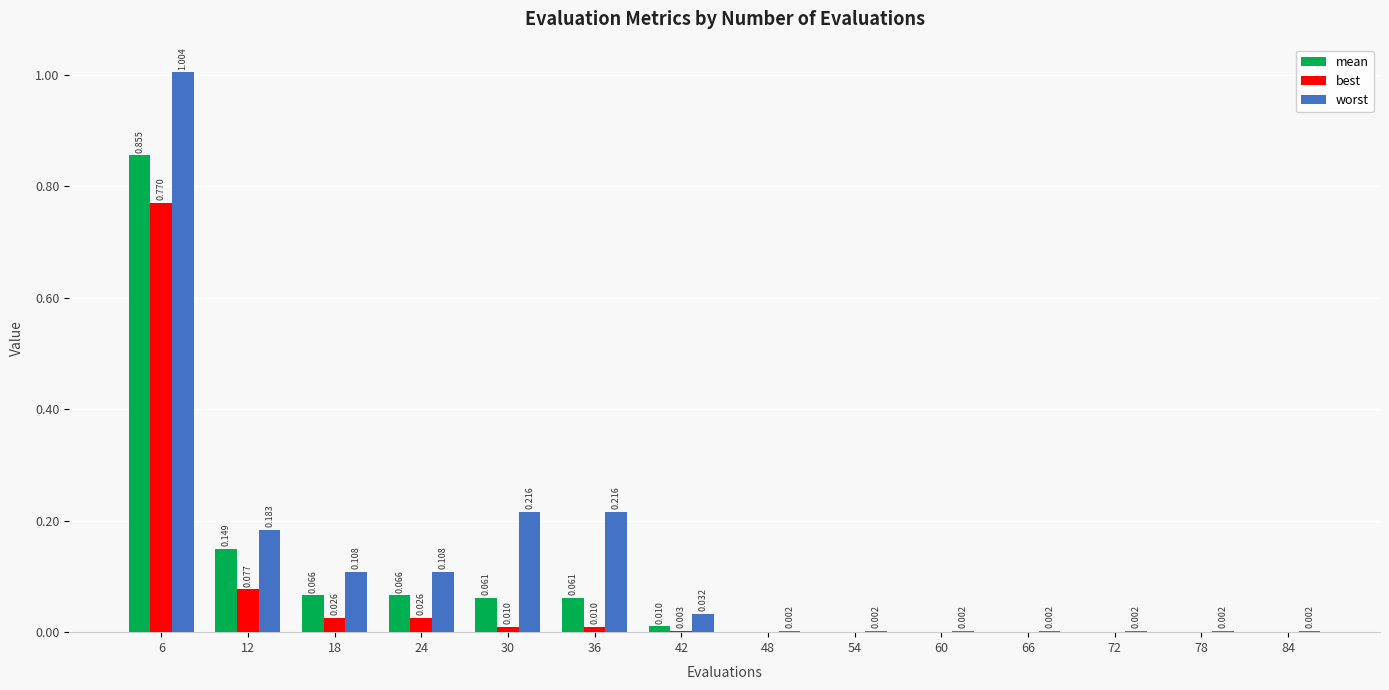

At which label does mean reach its peak?

6